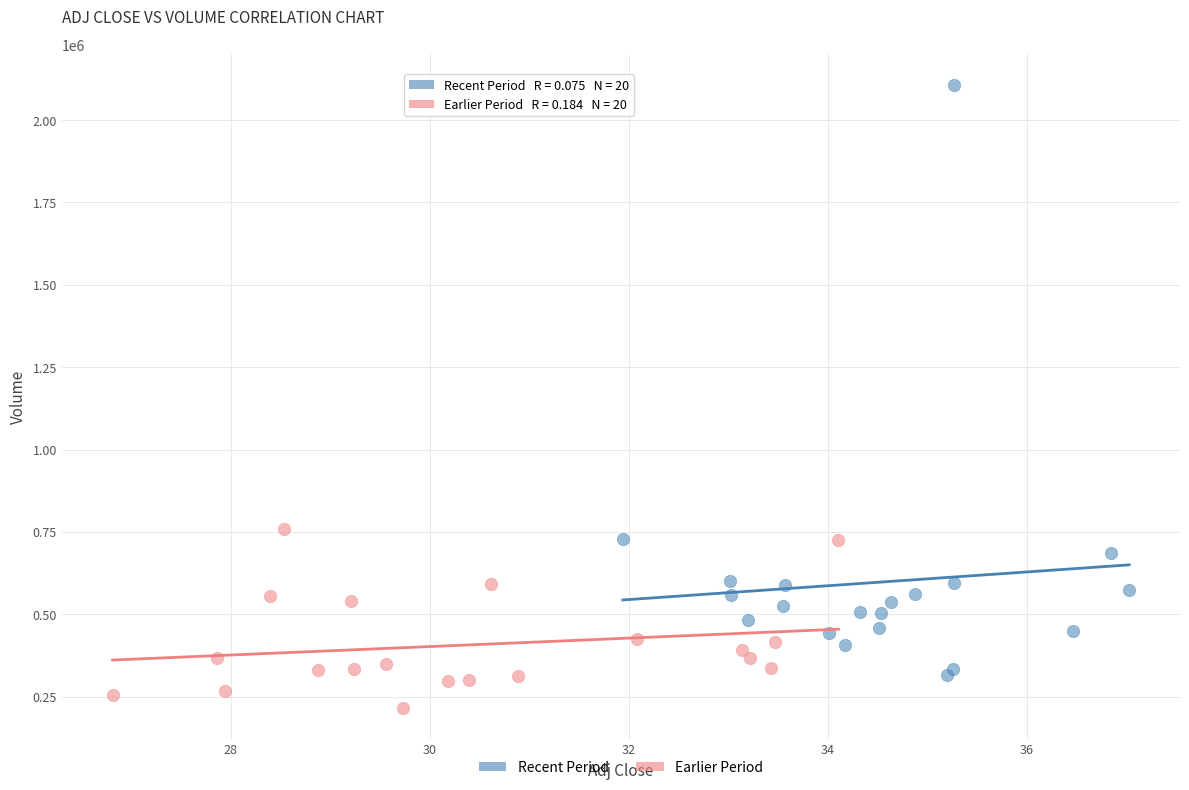

Which series has the largest Y range (max minus min)?

Recent Period